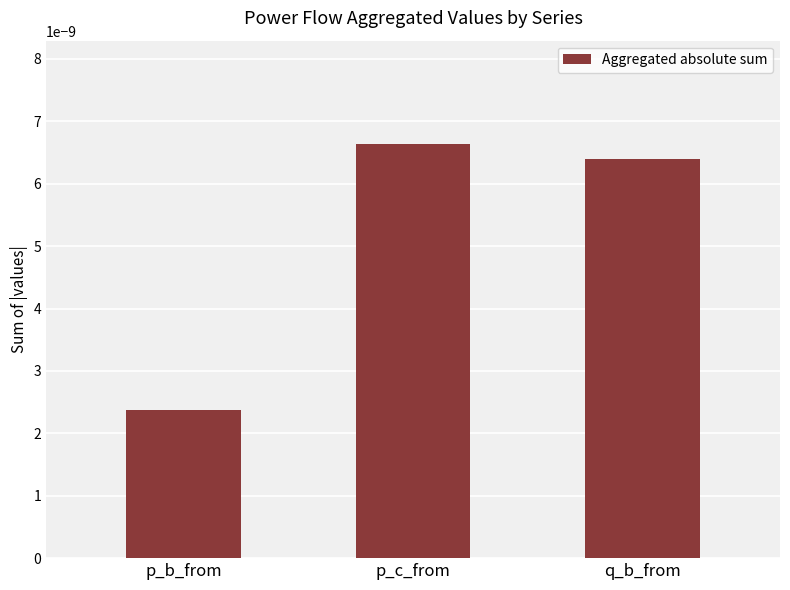

Where is the data nearest to the value 0?

p_b_from